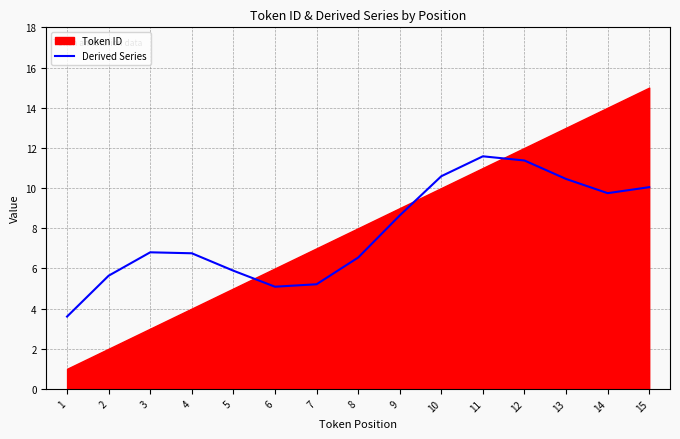

Reading right to left, transcribe all the data shown in this chart.

10.0	9.7	10.5	11.4	11.6	10.6	8.6	6.5	5.2	5.1	5.9	6.8	6.8	5.6	3.6